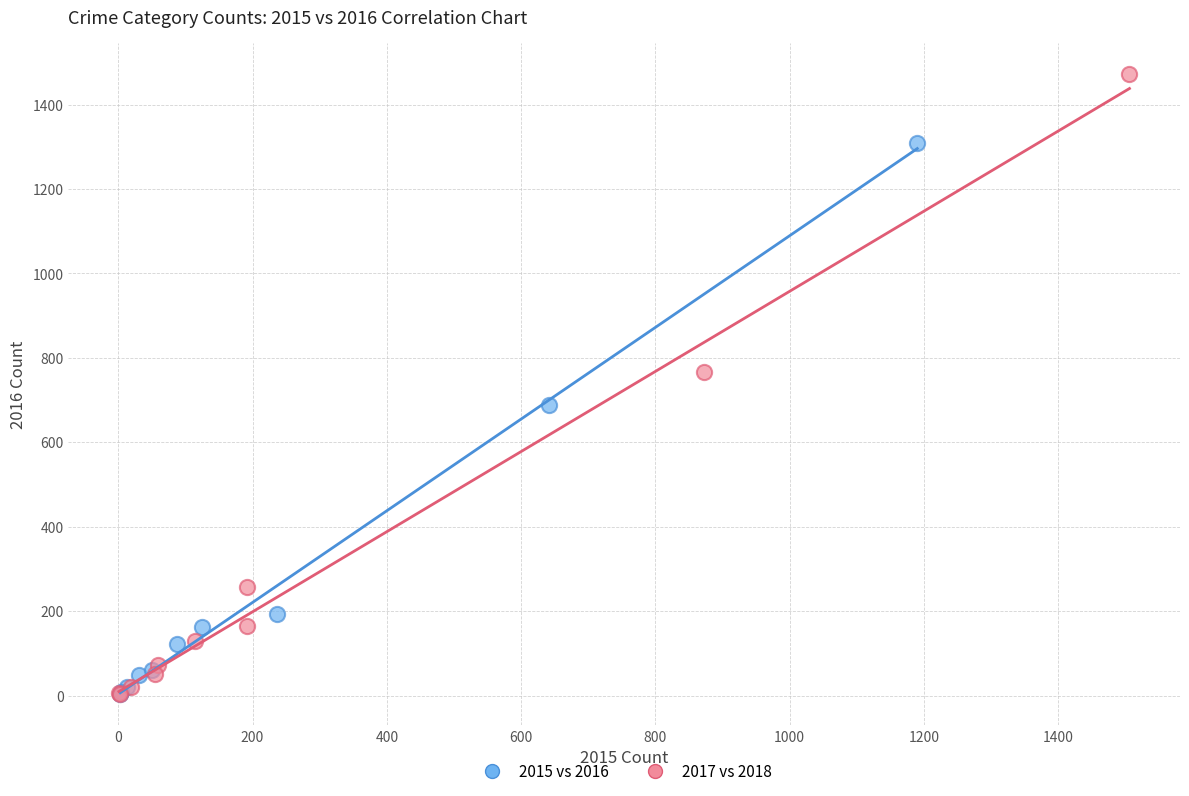

Which series contains the highest Y value?

2017 vs 2018